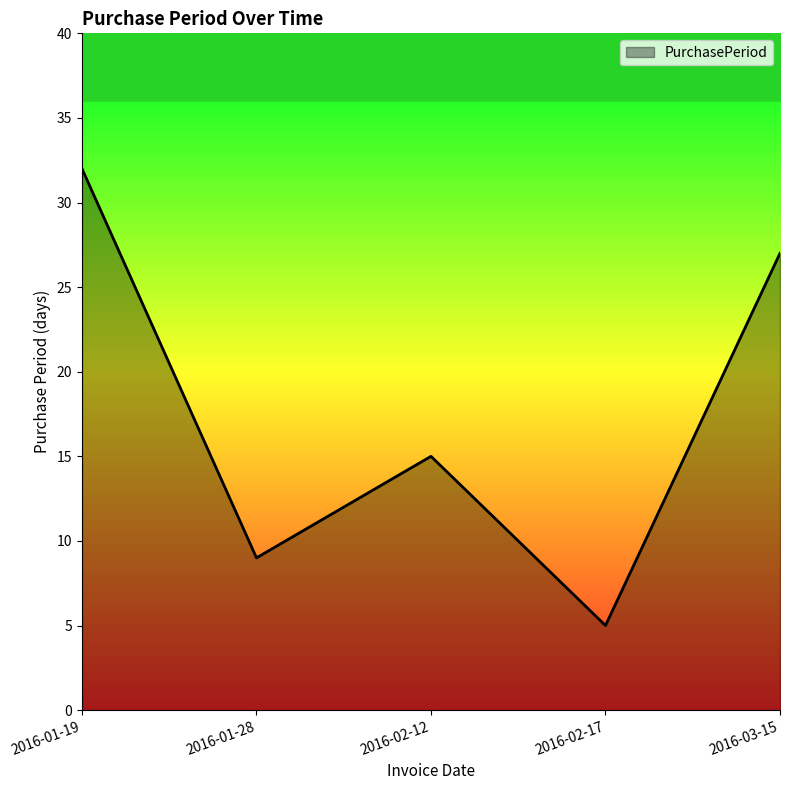

What position from the right is 2016-02-17?

2